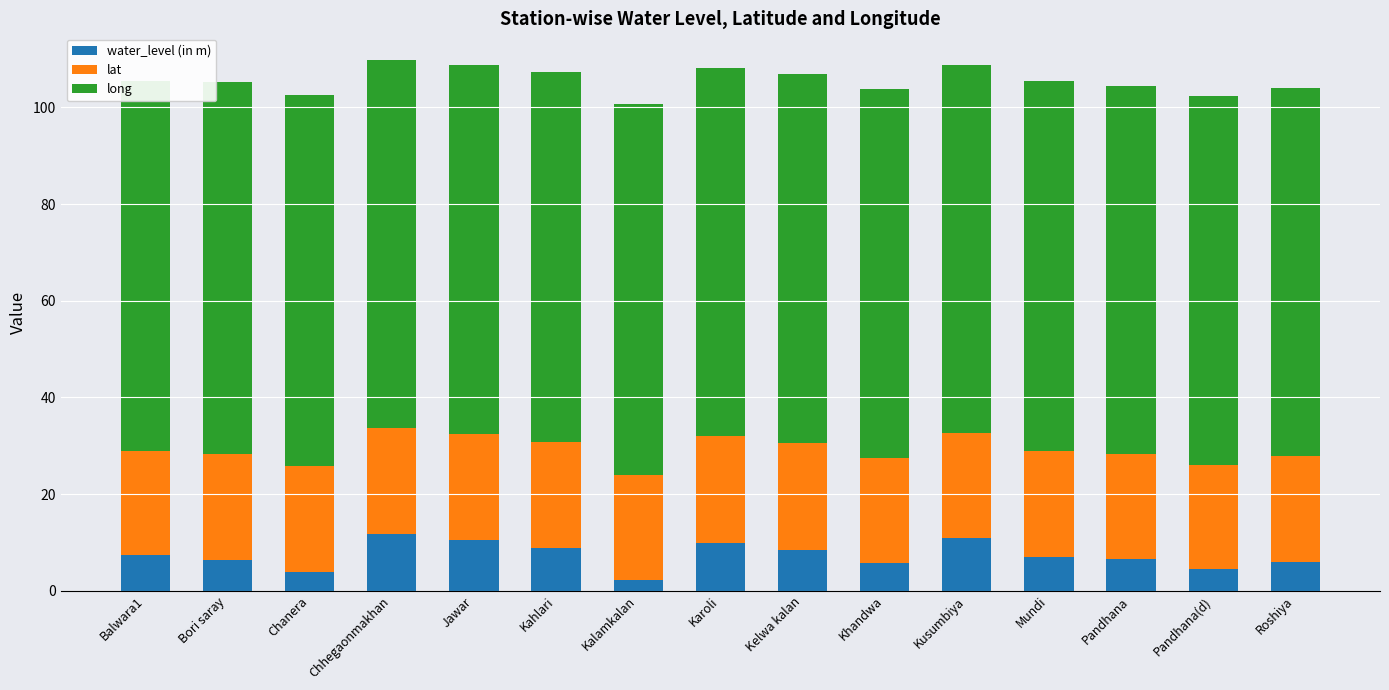

What is the approximate value of water_level (in m) at Chanera?

3.9